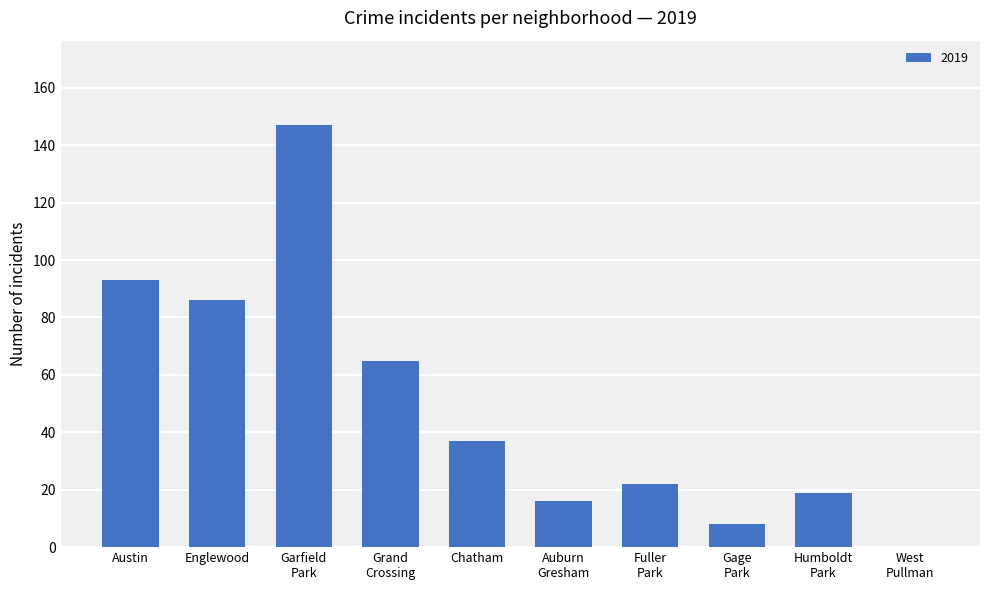

What is the greatest value displayed?

147